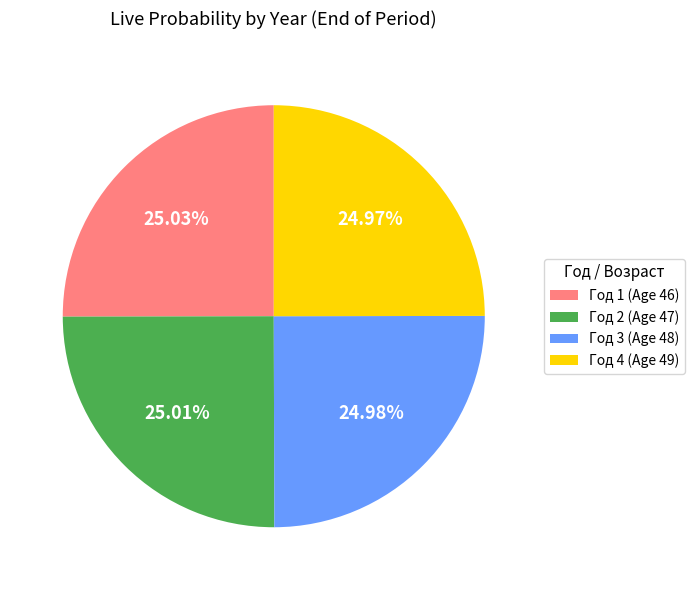

Is there any slice that represents more than half of the pie?

No